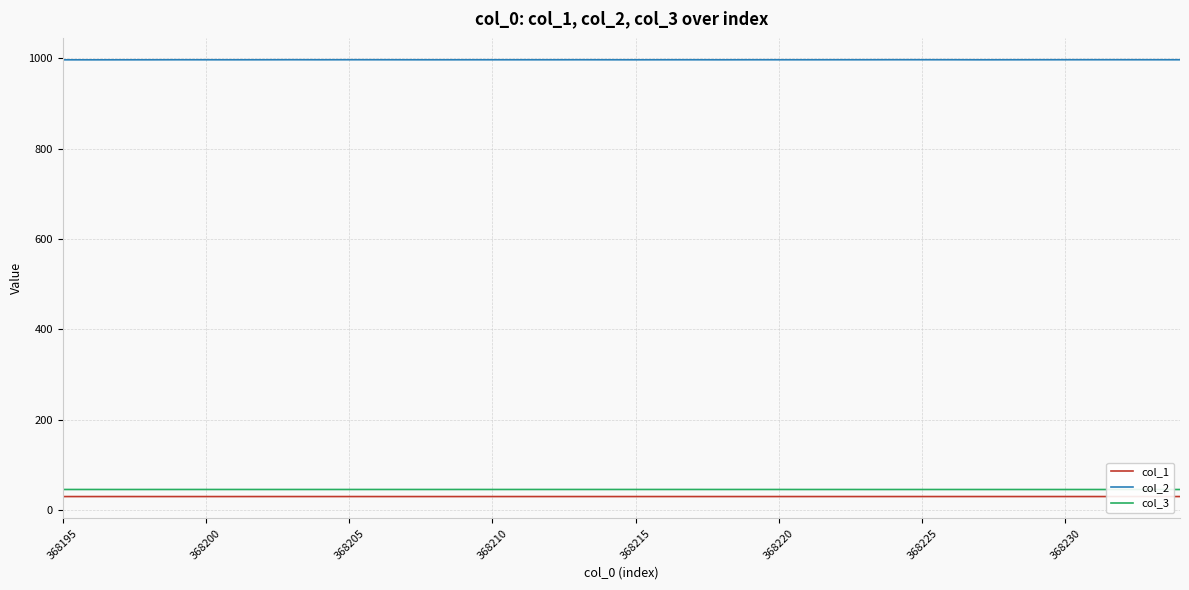

How many distinct data groups are displayed?

3